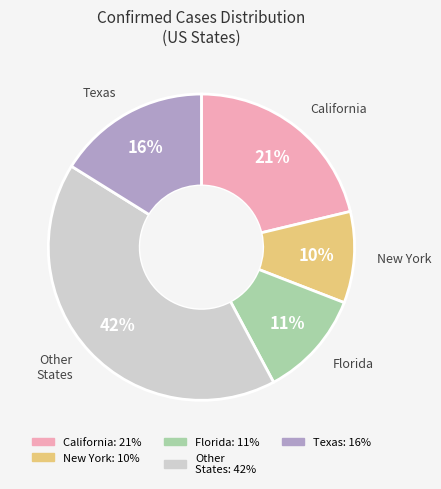

Is there a majority slice in this chart?

No